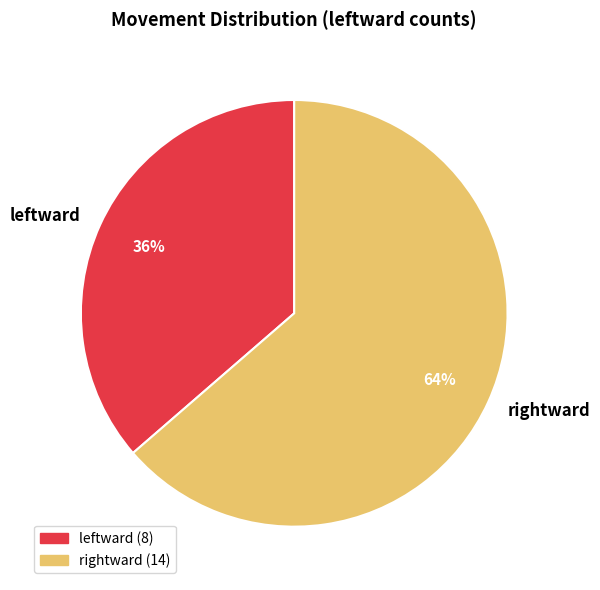

Rank the categories by value from highest to lowest.

rightward, leftward